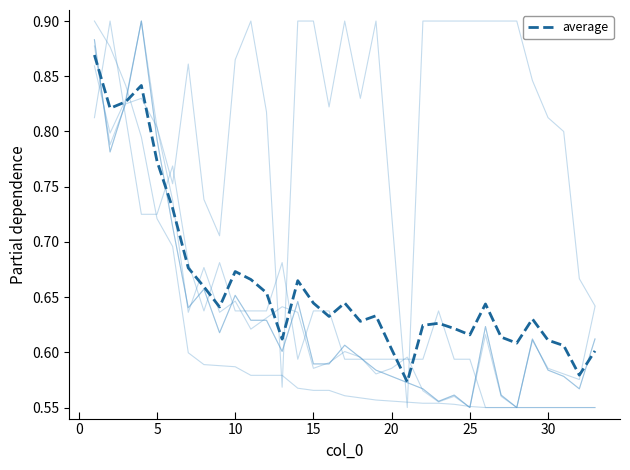

Does the chart have visible grid lines?

No